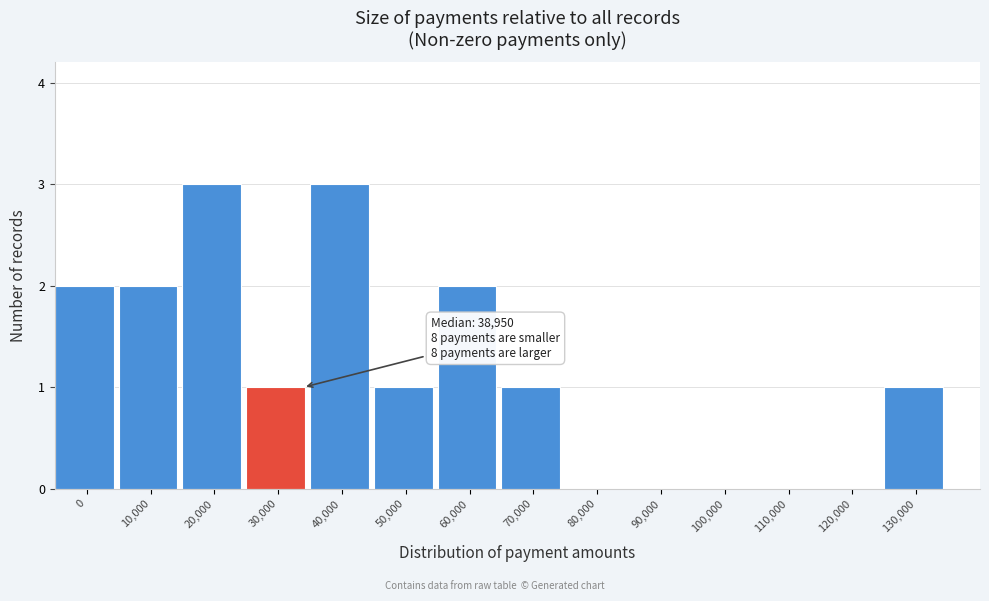

Reading right to left, list all the values displayed in this chart.

130,000=1	120,000=0	110,000=0	100,000=0	90,000=0	80,000=0	70,000=1	60,000=2	50,000=1	40,000=3	30,000=1	20,000=3	10,000=2	0=2